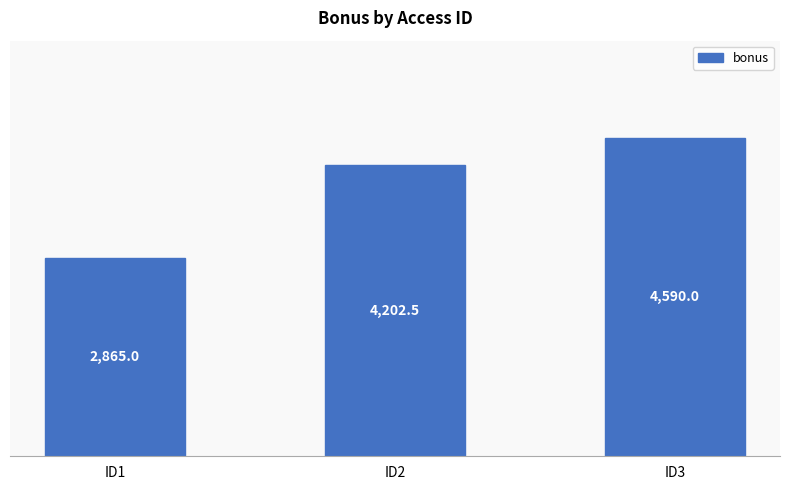

What is the change in value from ID1 to ID3?

+1725.0